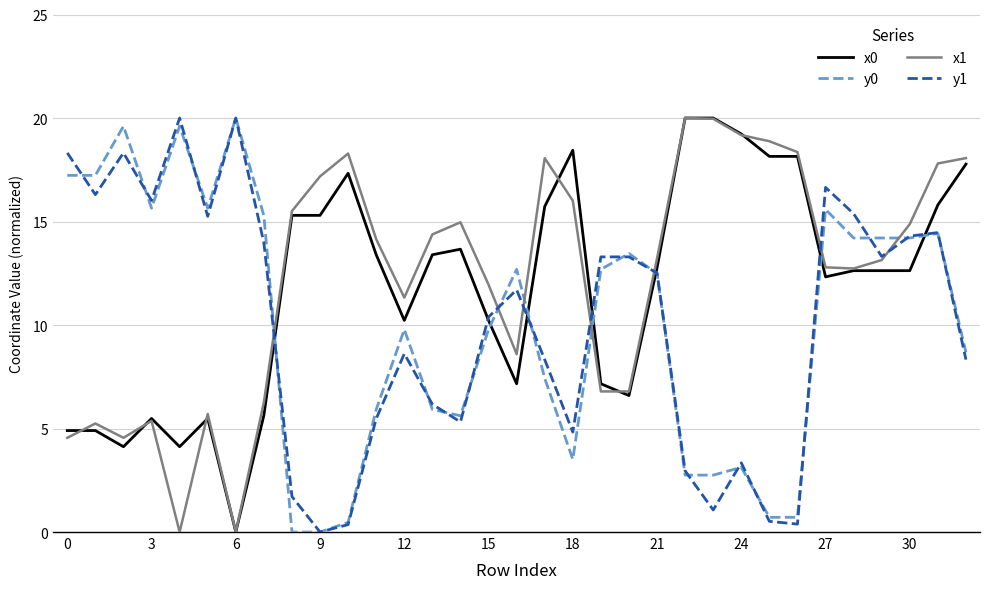

What is the maximum value for x1?

20.0